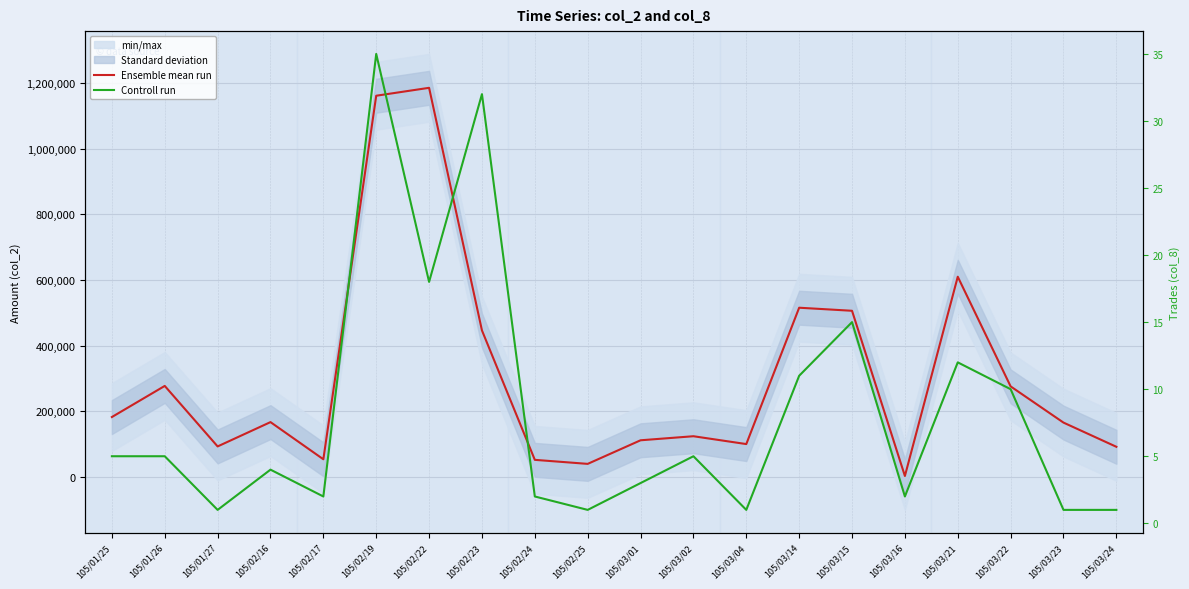

What is the approximate value of Controll run at 105/03/14, to the nearest 10?

10